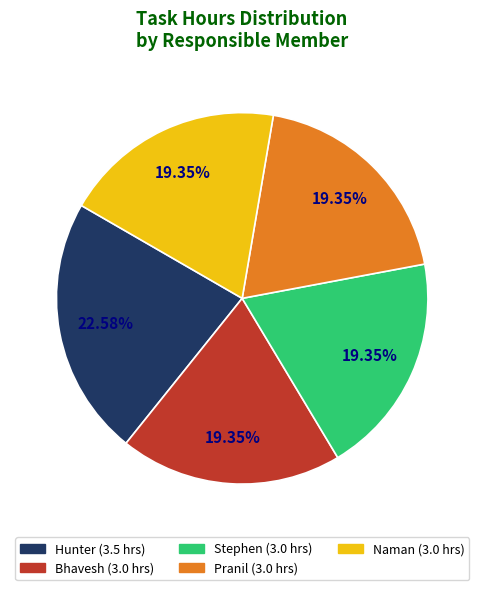

To the nearest percent, what is the difference between the largest and smallest slice percentages?

3%